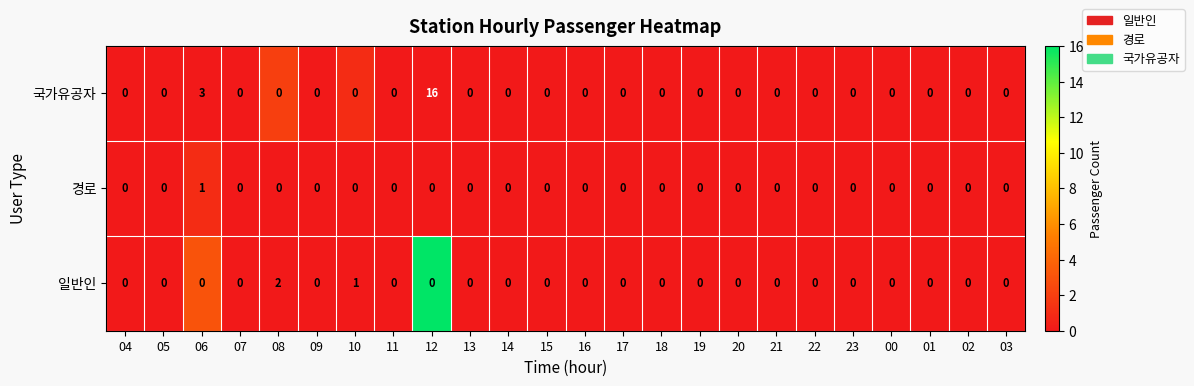

Which series has the widest spread of values?

국가유공자